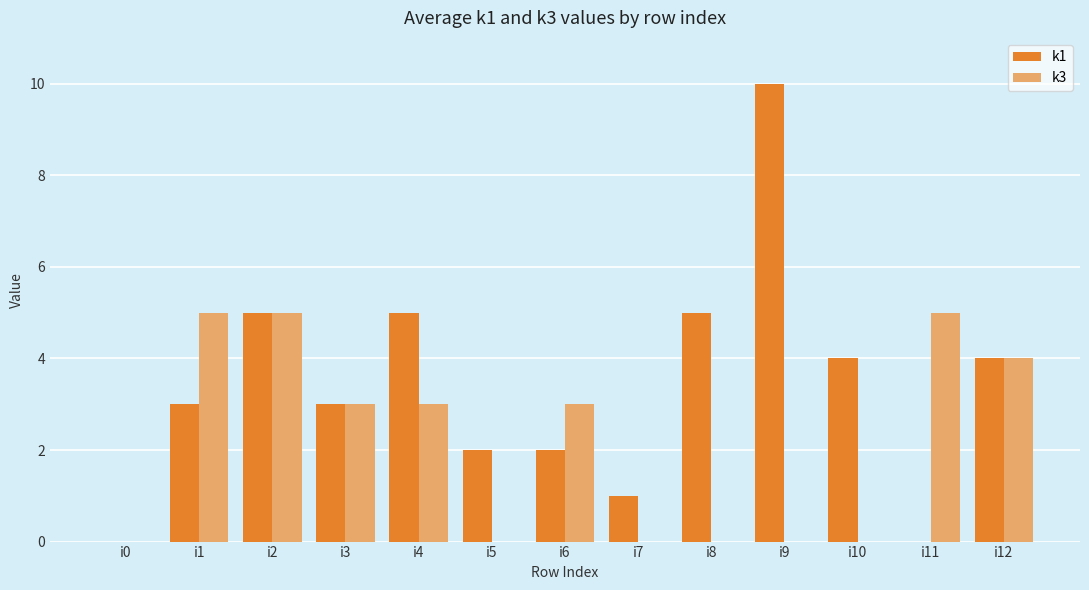

Is the value of k3 at i8 greater than the value of k1 at i3?

No